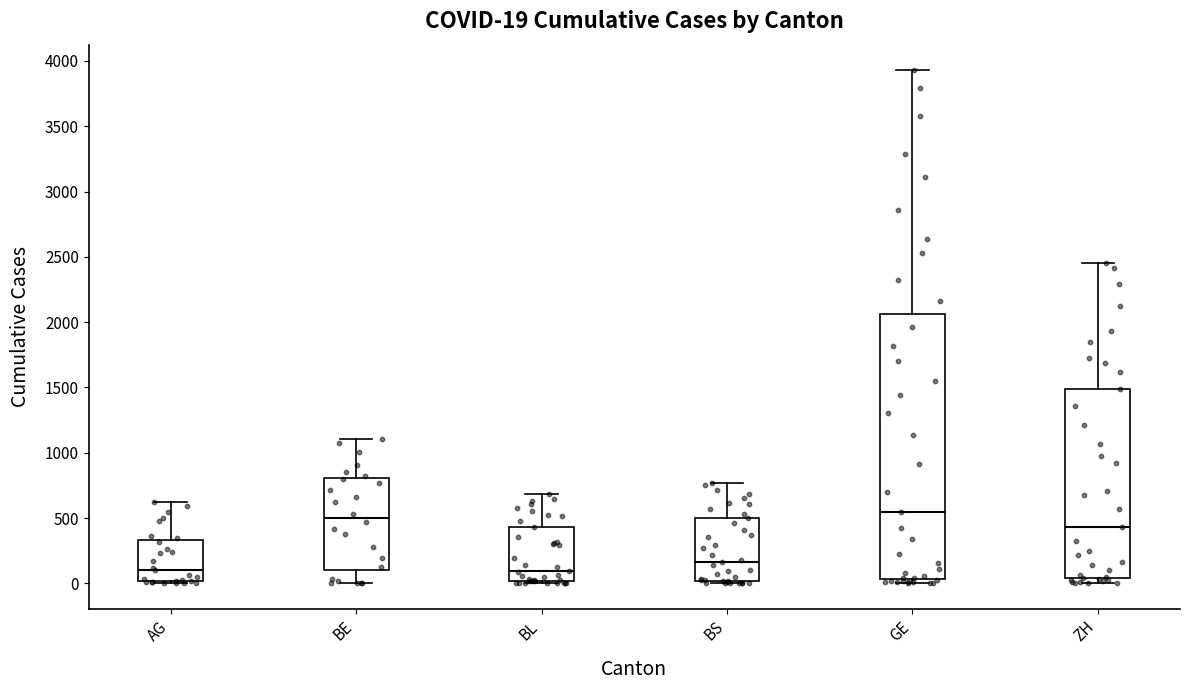

Which box is the tallest, from its lower edge to its upper edge?

GE